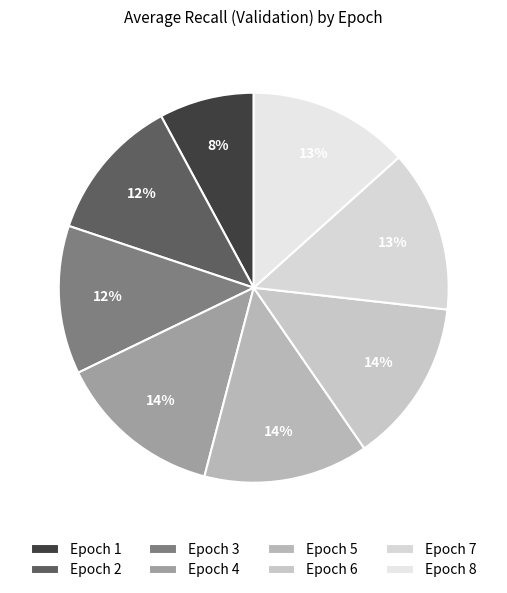

How many segments does this pie chart have?

8